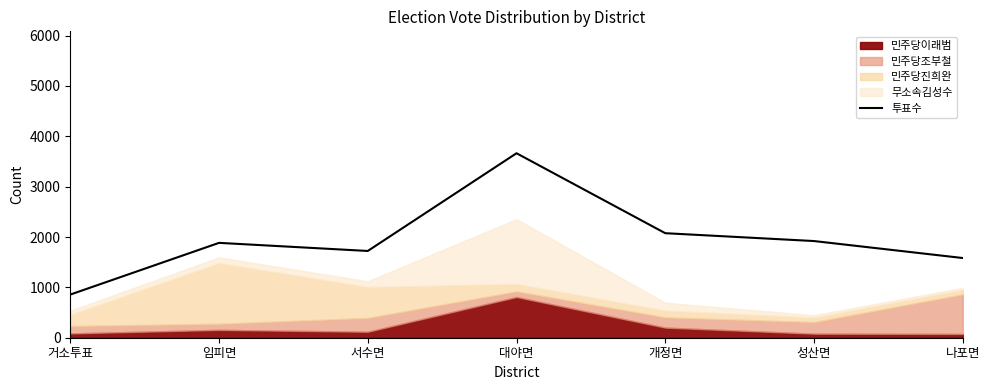

What is the difference between the maximum and minimum values?

2807